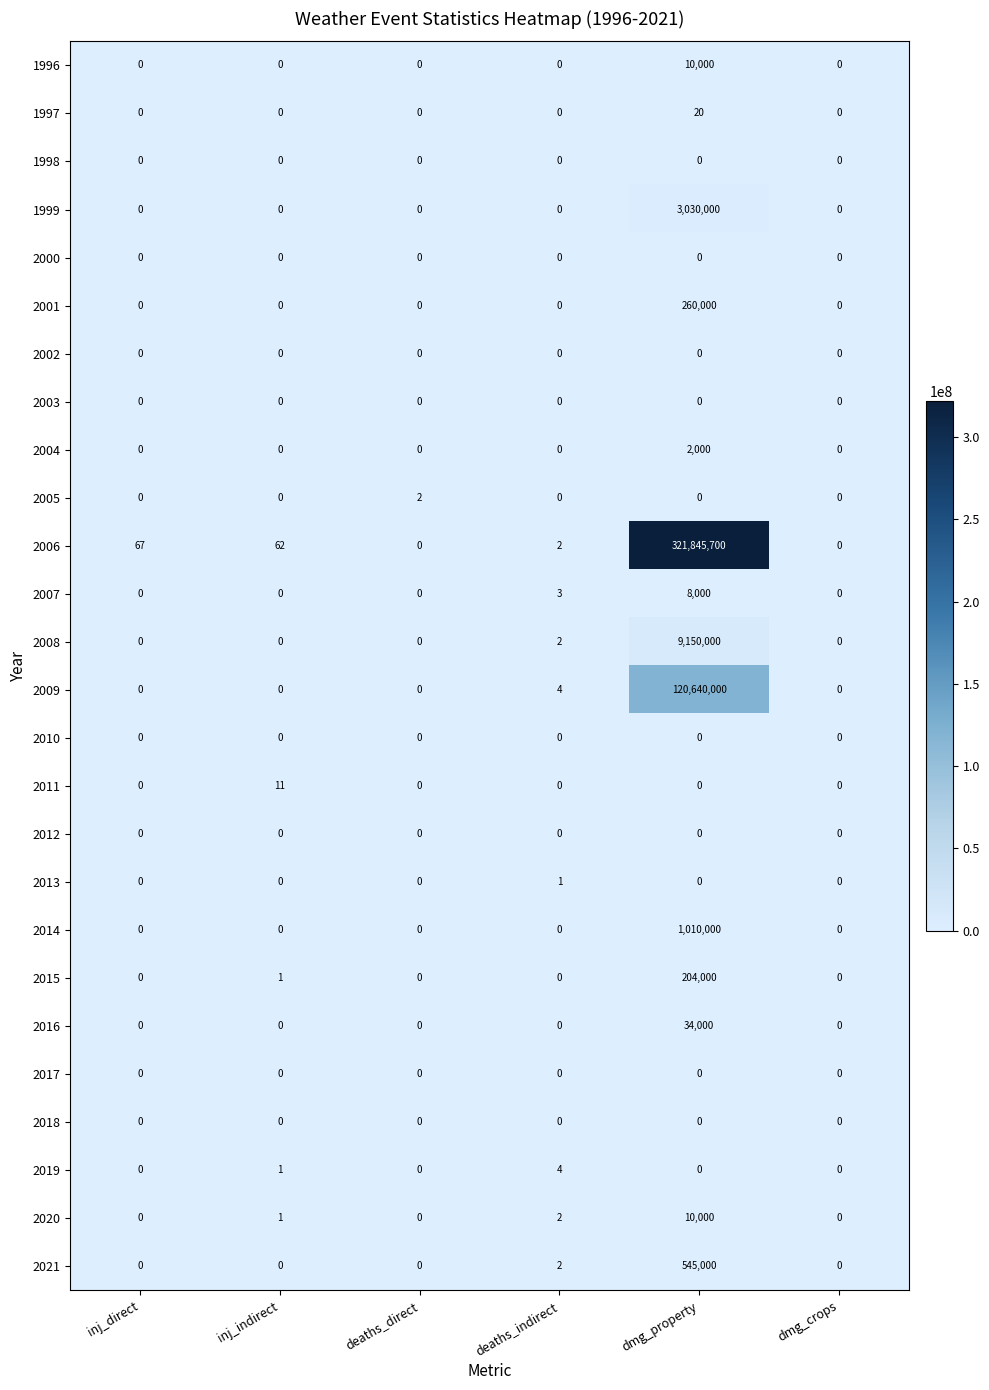

At which category does the chart reach its peak across all series?

dmg_property